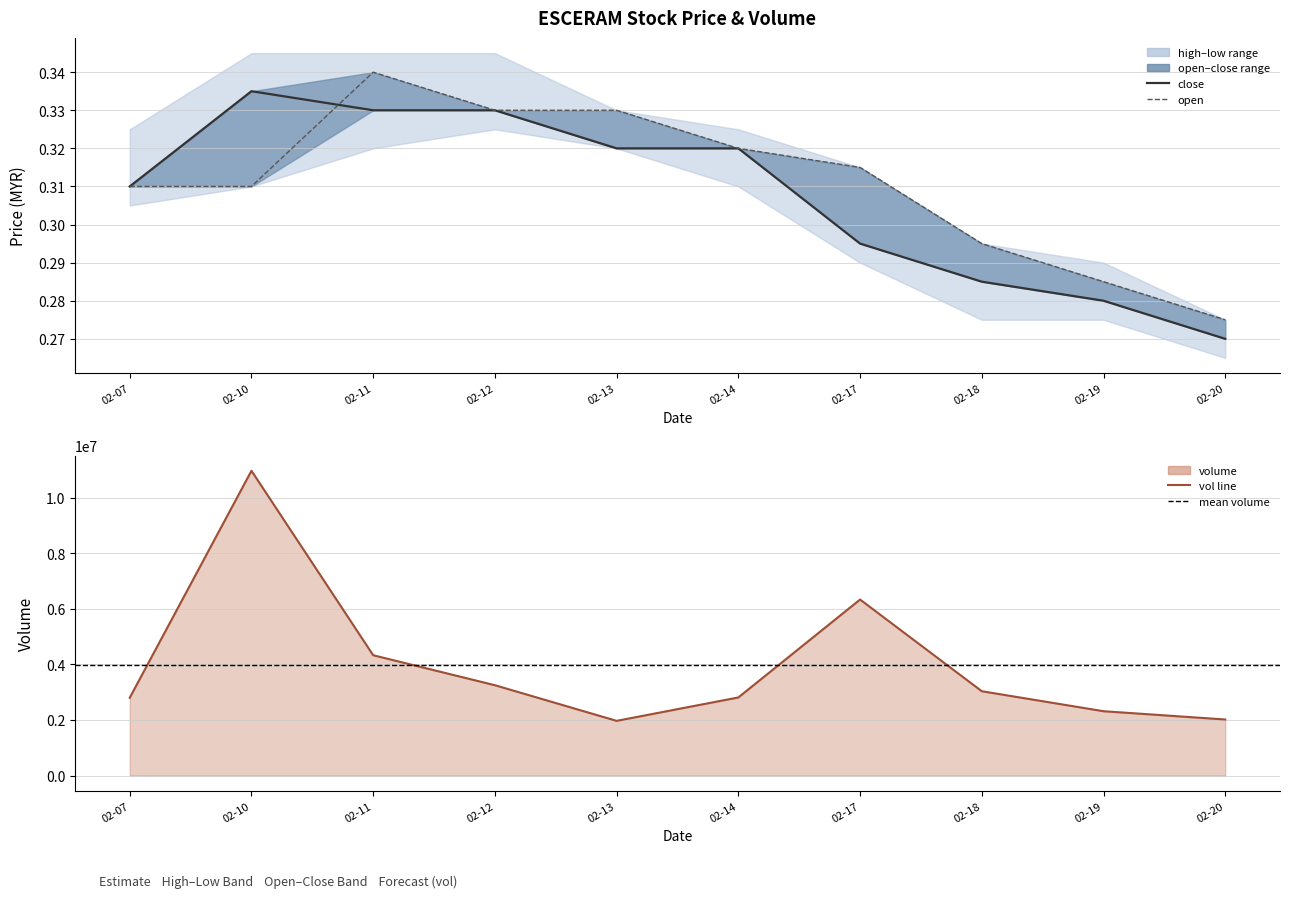

At which category is the sum across all series the highest?

02-10